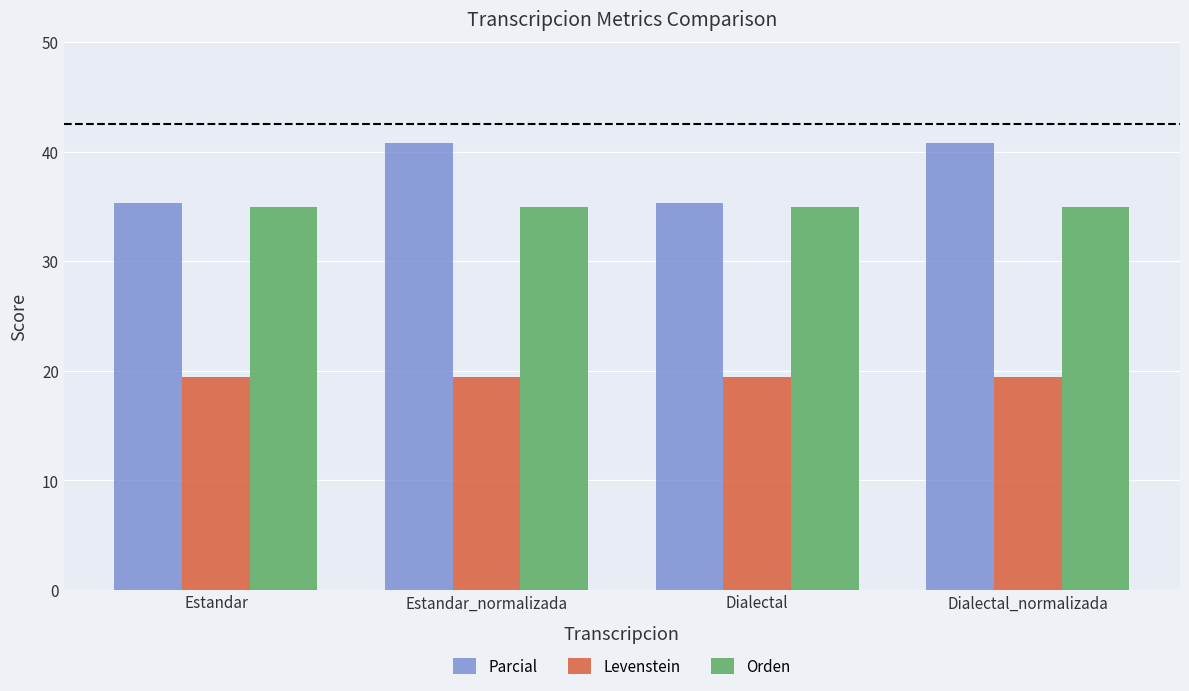

What is the label of the 4th bar from the left?

Dialectal_normalizada